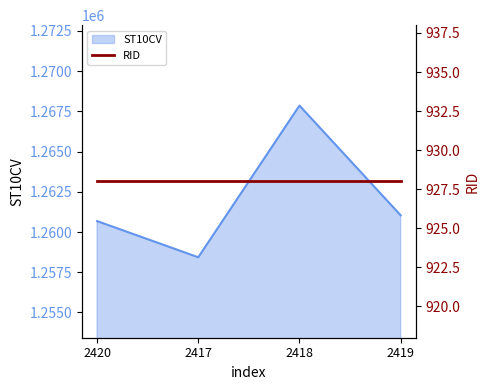

Rank the categories by value from lowest to highest.

2417, 2420, 2419, 2418